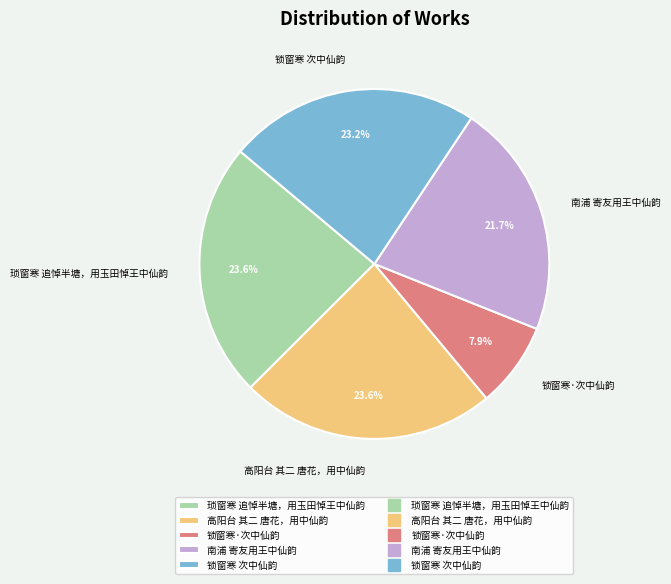

Which slice is the smallest?

锁窗寒·次中仙韵